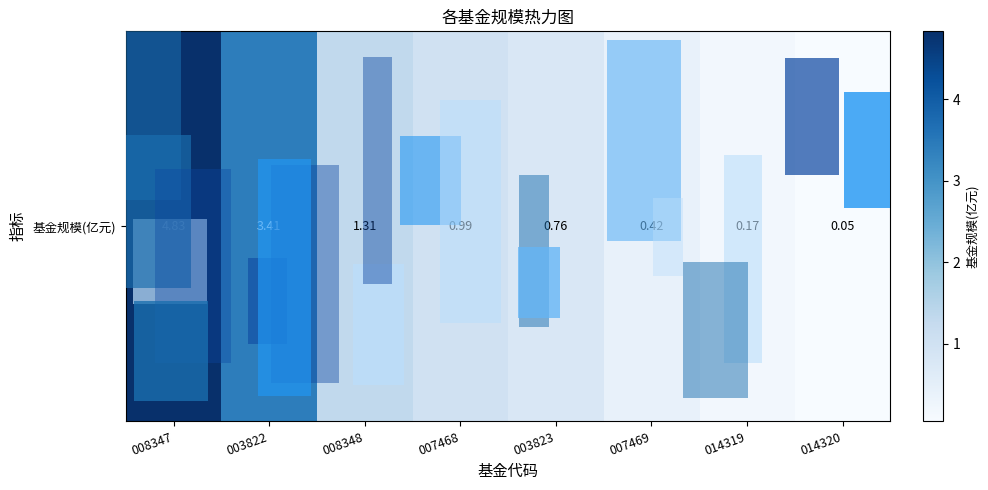

How many data points does each series have?

8